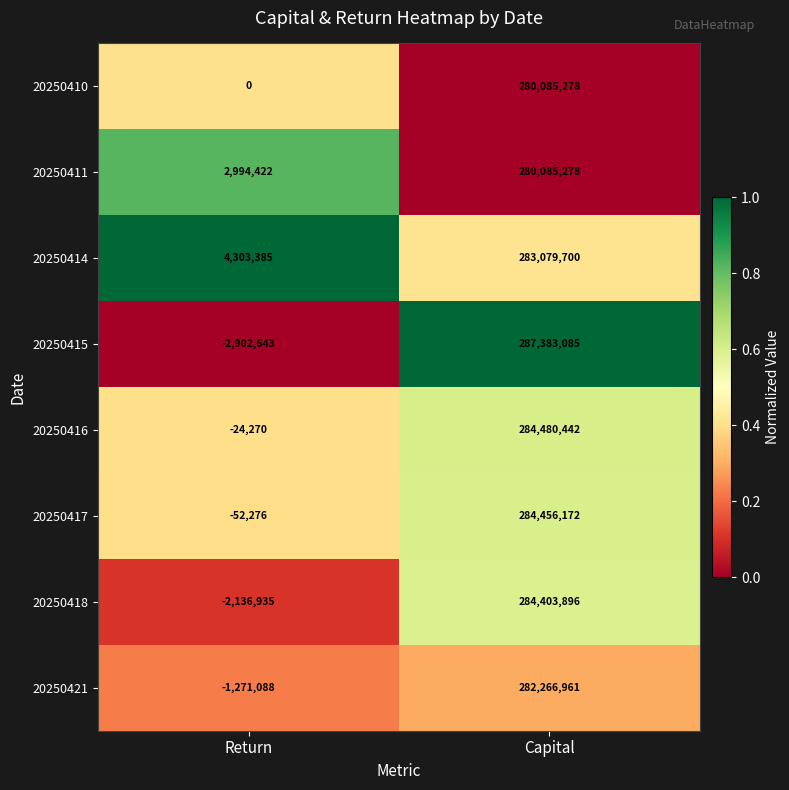

At Return, list the series in order from smallest to largest.

20250415, 20250418, 20250421, 20250417, 20250416, 20250410, 20250411, 20250414